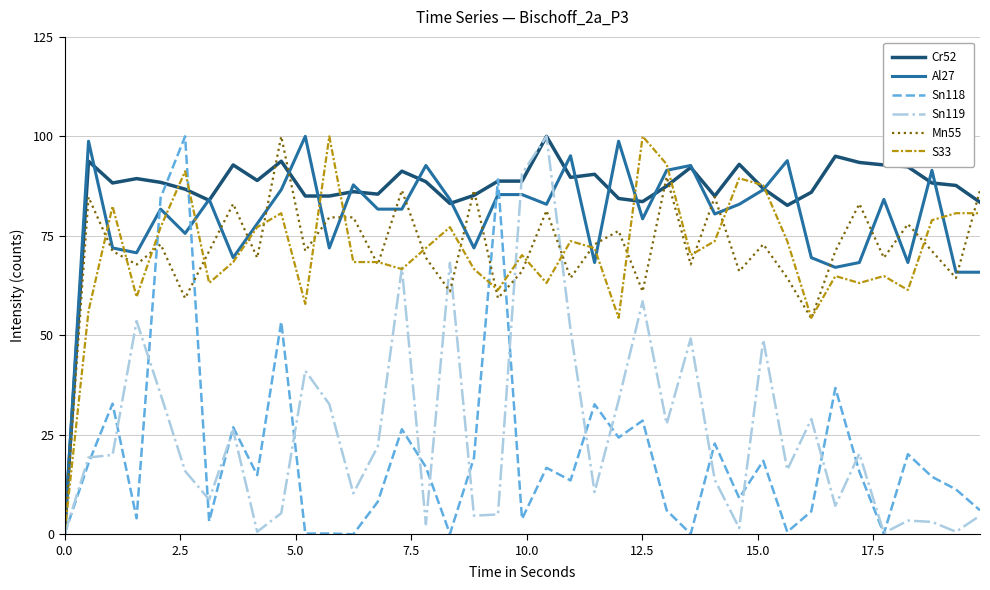

True or false: Sn119 and S33 intersect in this chart.

True